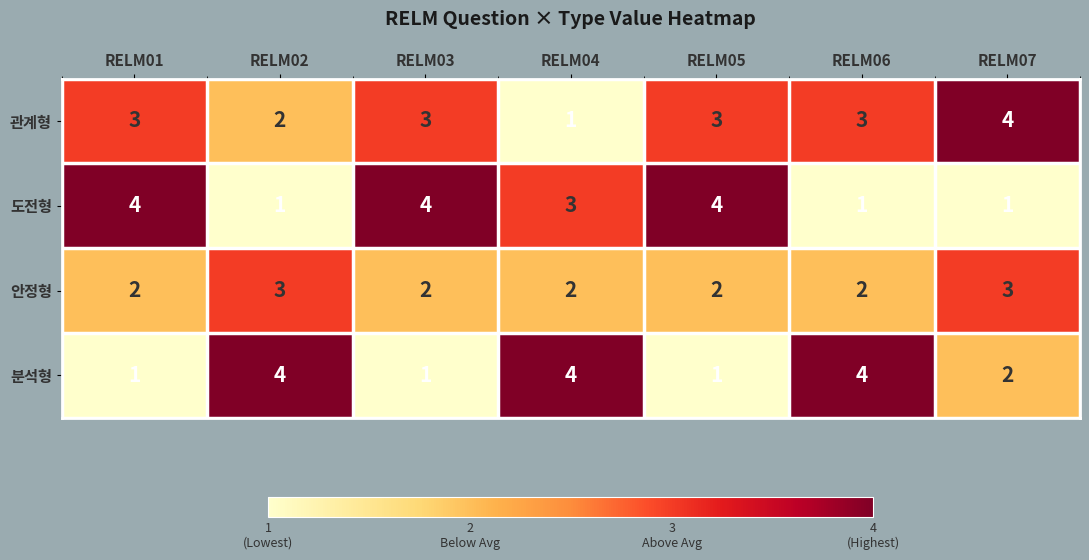

The value of 안정형 at RELM07 is 4. True or false?

False